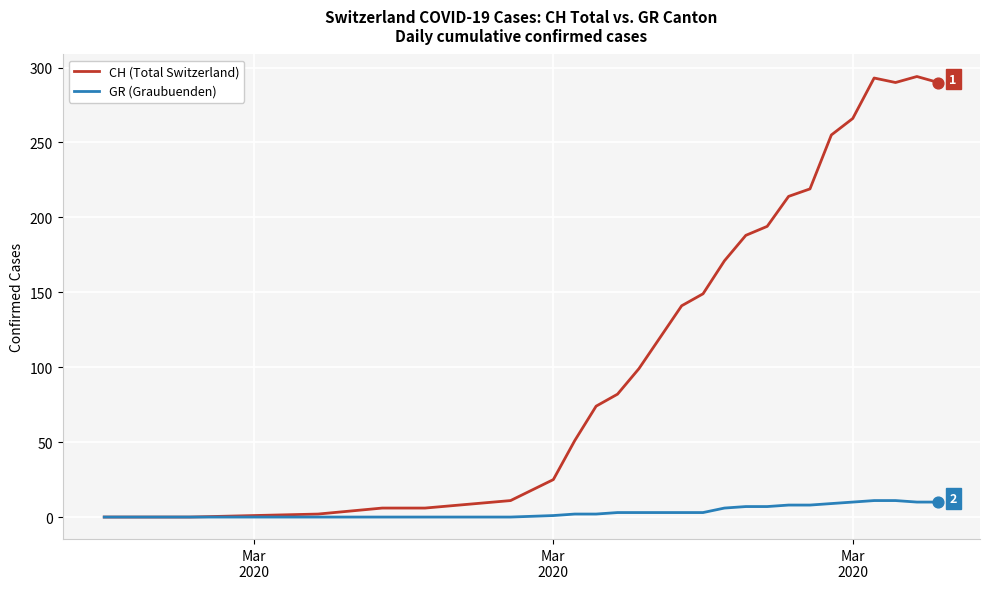

Which series has the largest total across all categories?

CH (Total Switzerland)